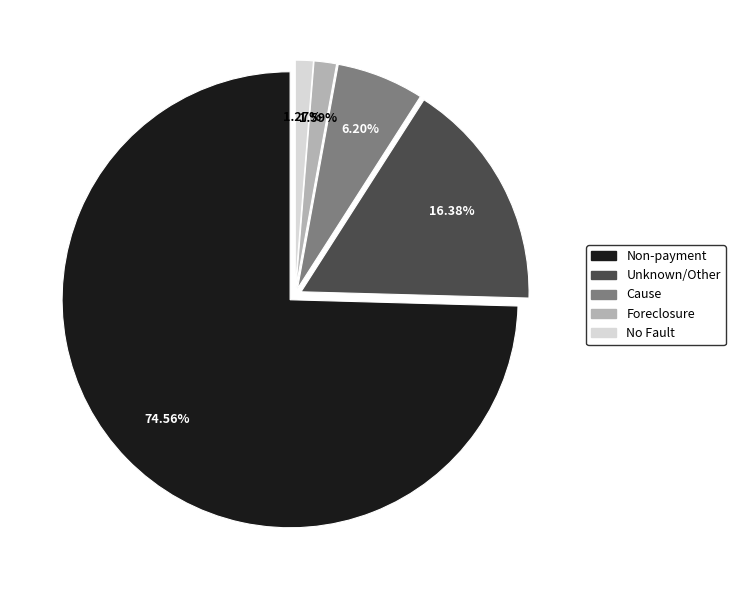

What is the ratio of the value at Unknown/Other to the value at Non-payment?

0.2